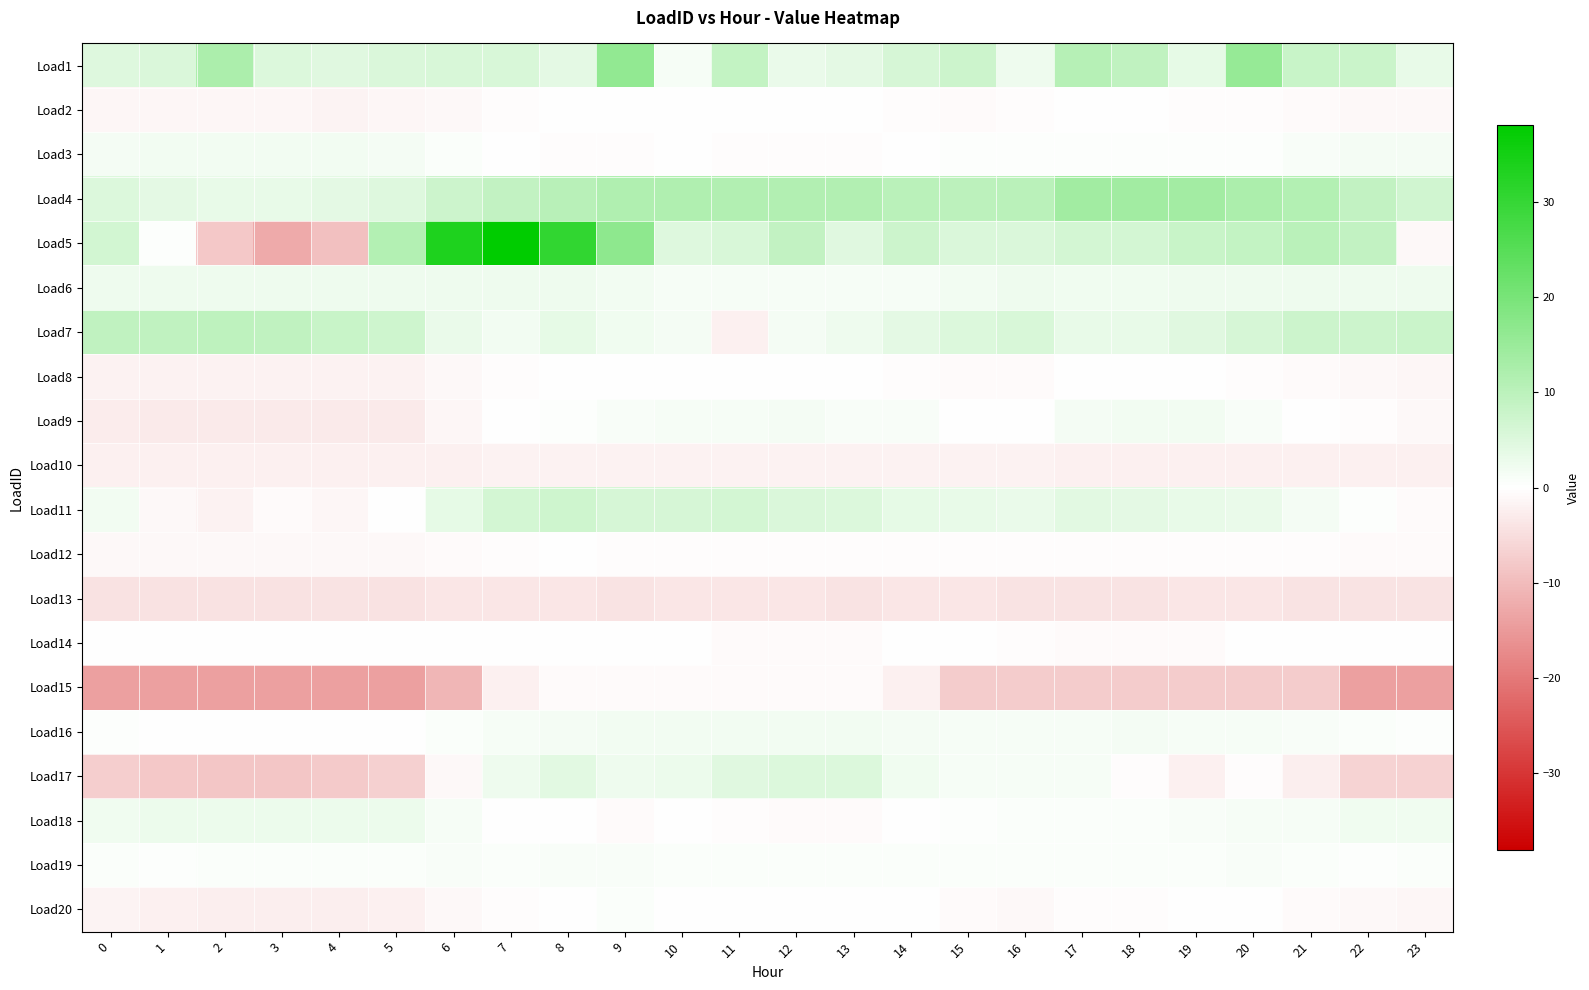

Which has a higher value, 16 or 18?

18